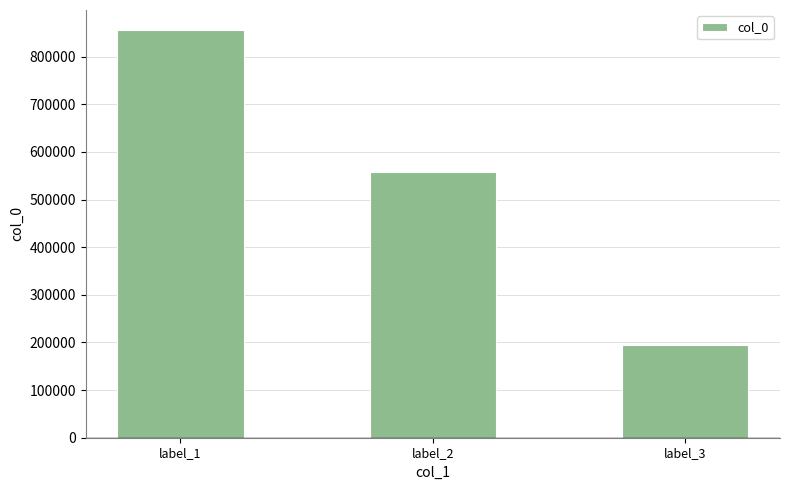

Between label_2 and label_1, which is larger?

label_1